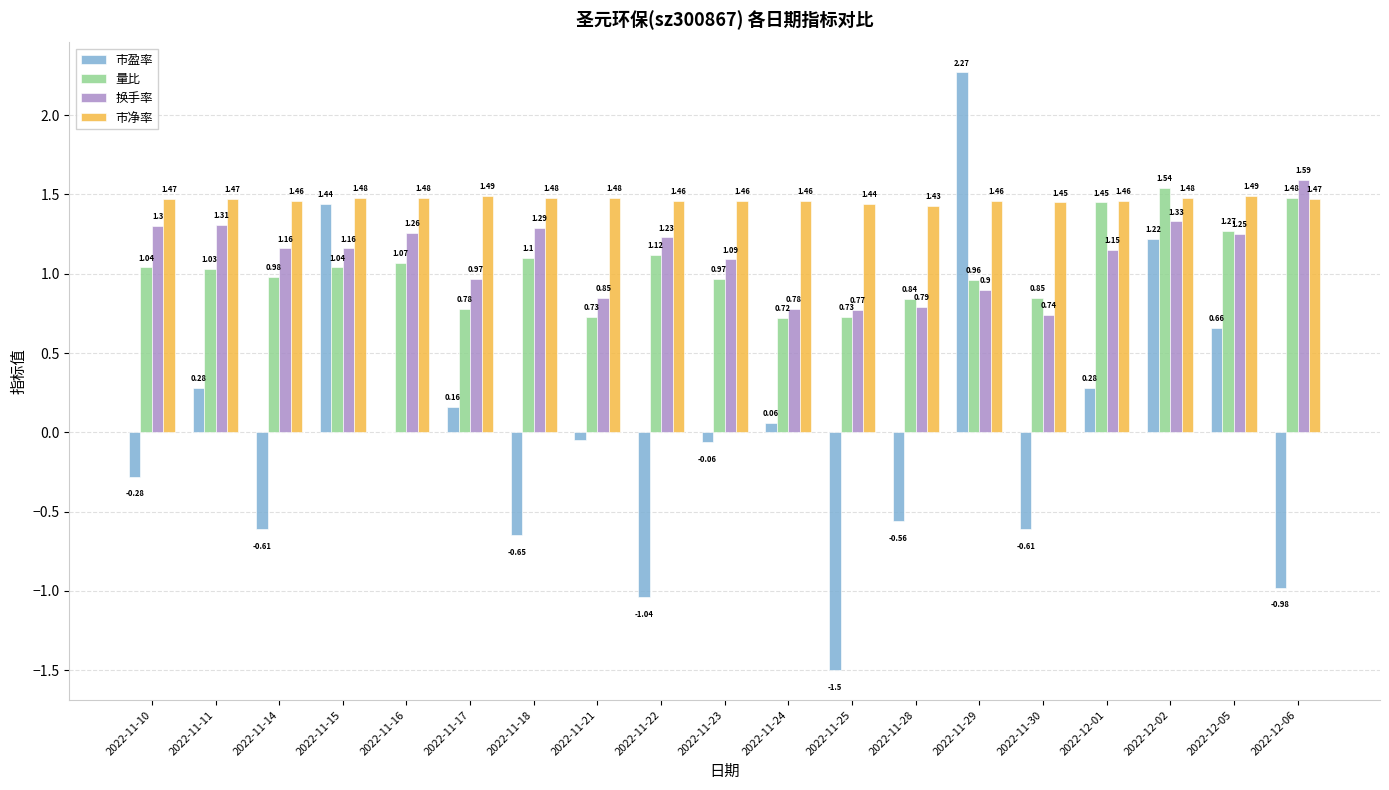

Is the value of 市盈率 at 2022-11-14 greater than the value of 市净率 at 2022-11-29?

No